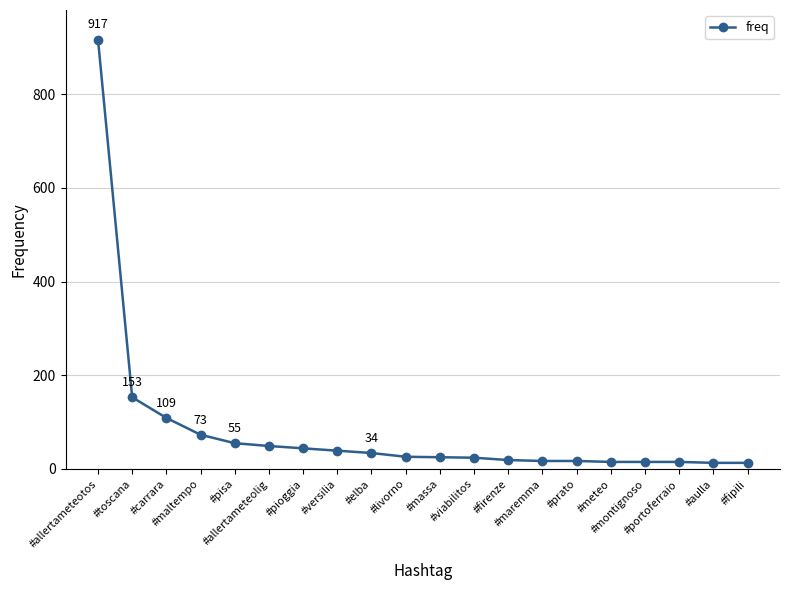

What is the minimum value shown in the chart?

13